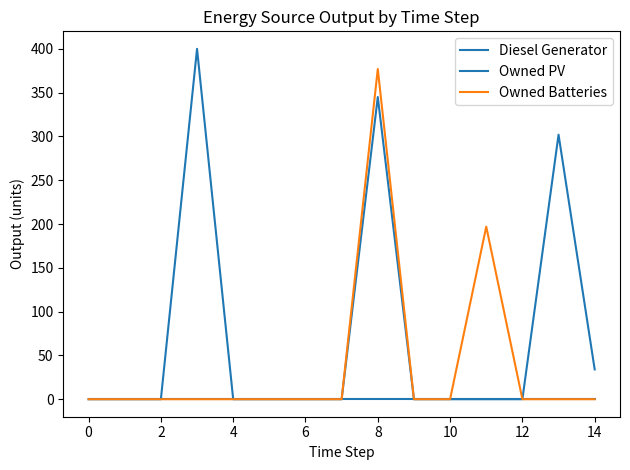

Reading left to right, extract all data points from this chart.

Diesel Generator: 0	0	0	400	0	0	0	0	345	0	0	0	0	302	34
Owned PV: 0	0	0	0	0	0	0	0	0	0	0	0	0	0	0
Owned Batteries: 0	0	0	0	0	0	0	0	377	0	0	197	0	0	0